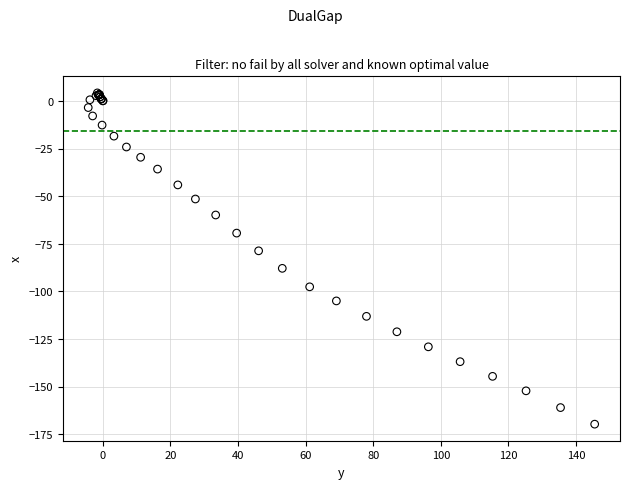

What Y value in the scatter plot is closest to -82?

-78.7